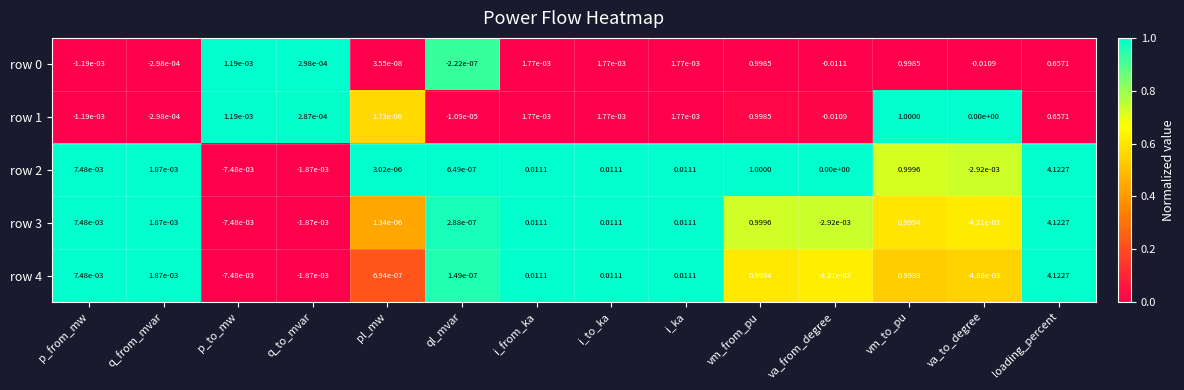

Which category has the lowest value across all series?

va_from_degree